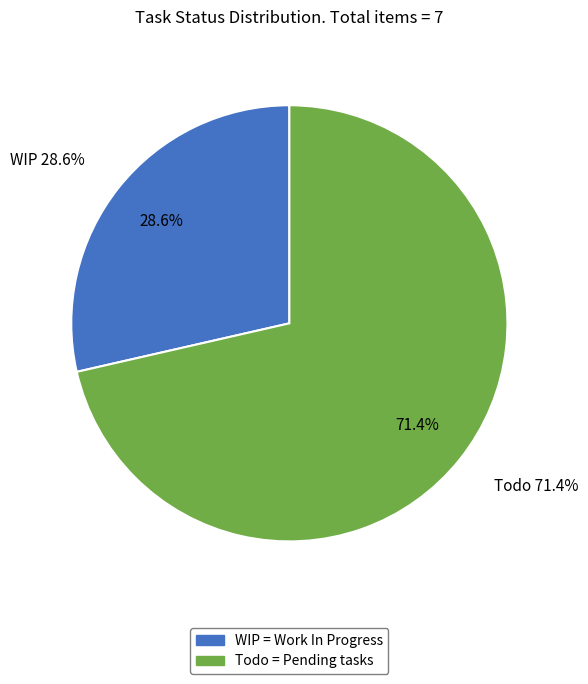

What is the smallest slice in the pie chart?

WIP